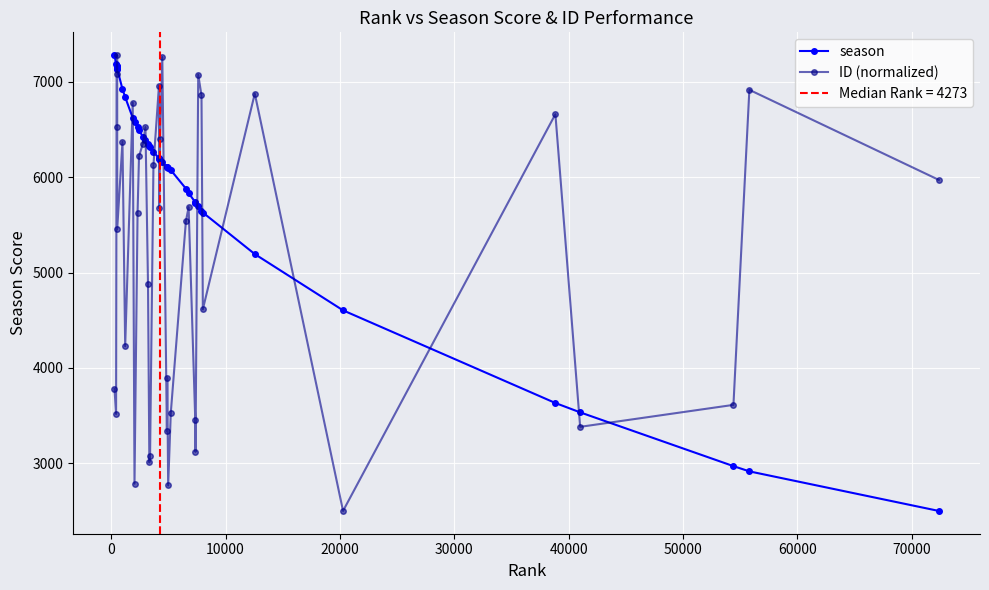

Which series has the widest spread of values?

season